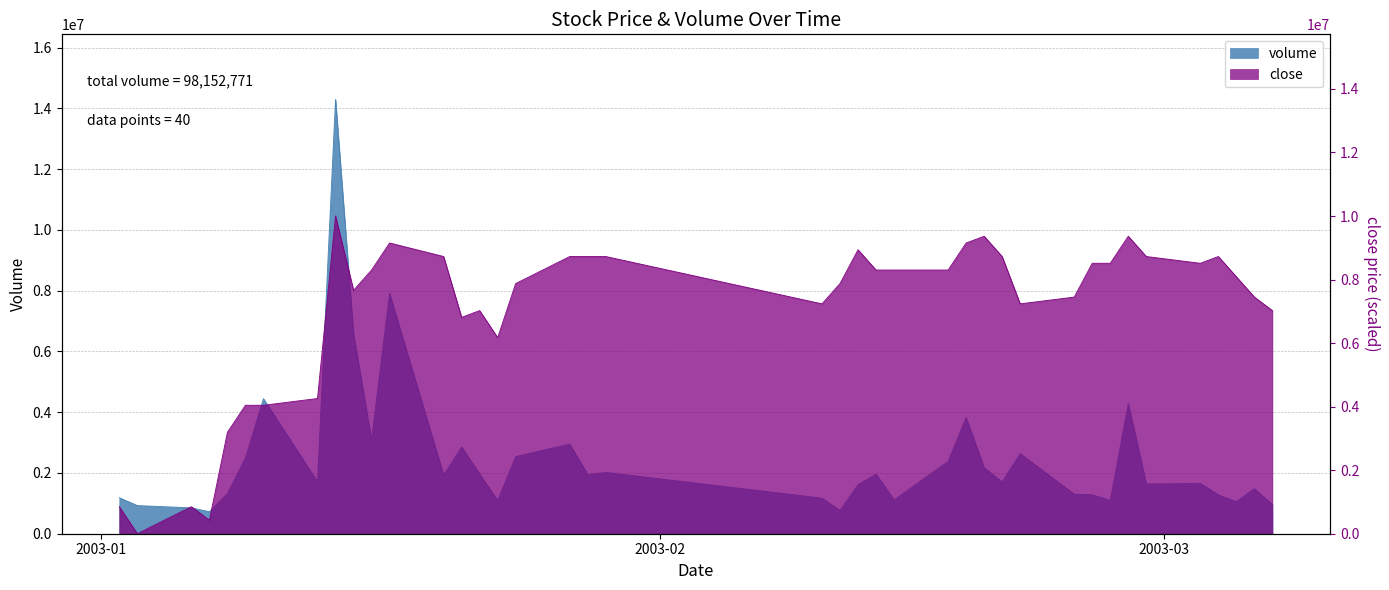

What is the label of the 31st point from the left?

2003-02-24